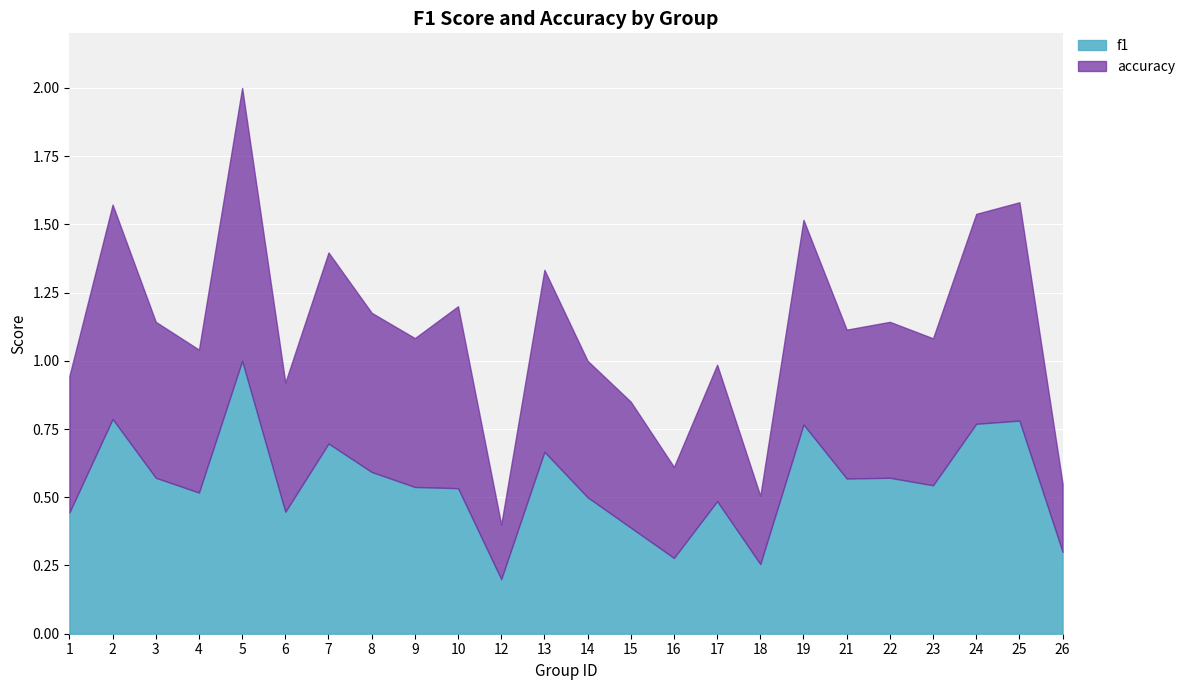

What is the value of the f1 point at the 22nd from the left?

0.8